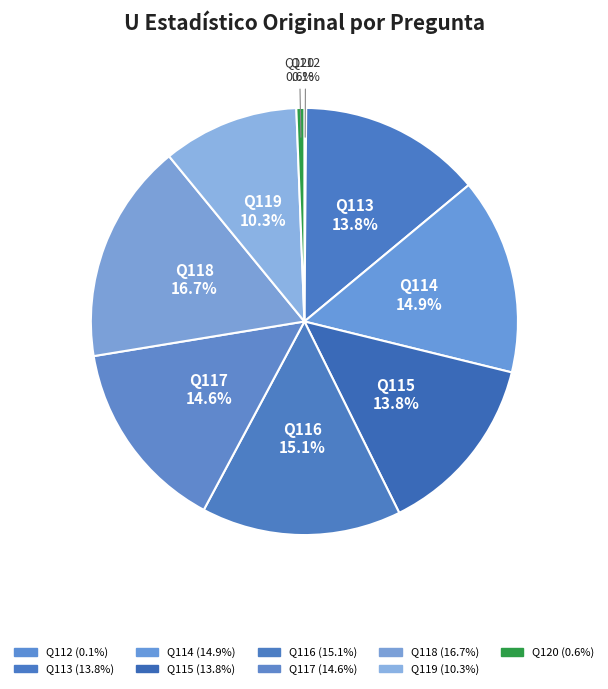

What is the ratio of the value at Q113 to the value at Q115?

1.0